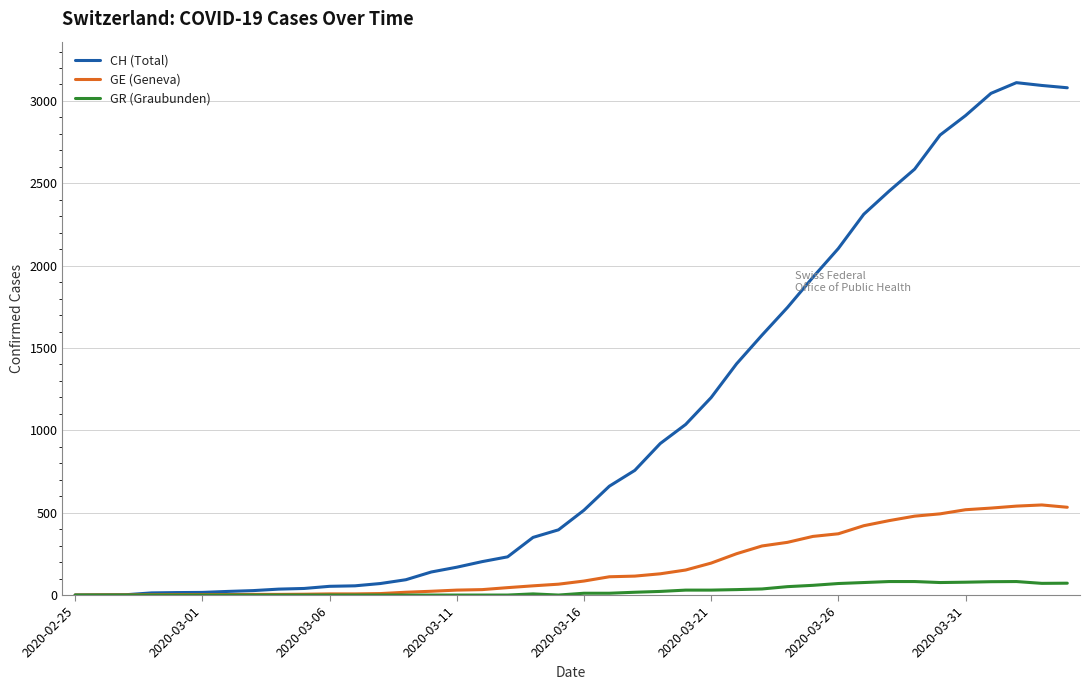

Which series has the largest range (max minus min)?

CH (Total)